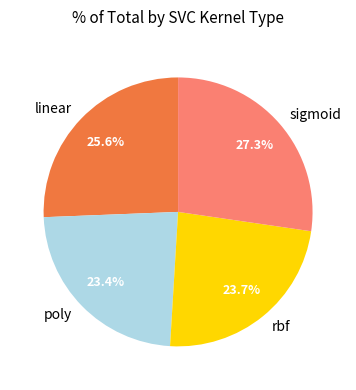

How many segments does this pie chart have?

4